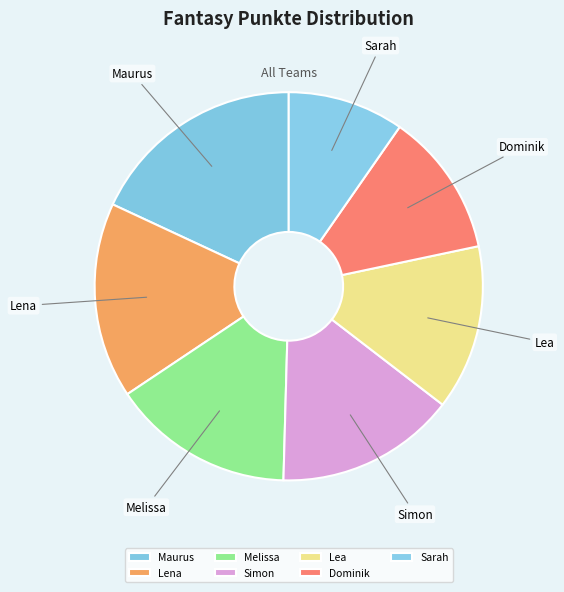

What is the smallest slice in the pie chart?

Sarah